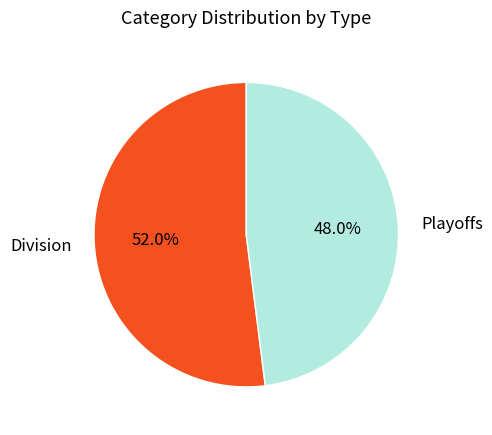

What is the total percentage of Division and Playoffs?

100.0%